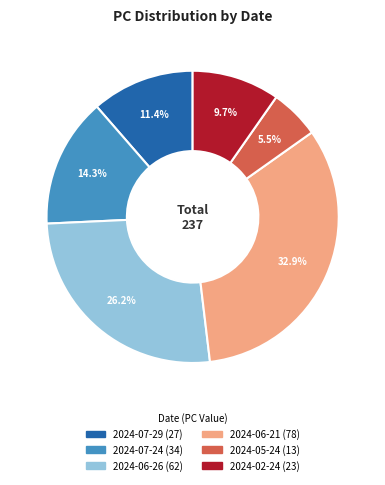

Between 2024-07-24 and 2024-07-29, which is larger?

2024-07-24